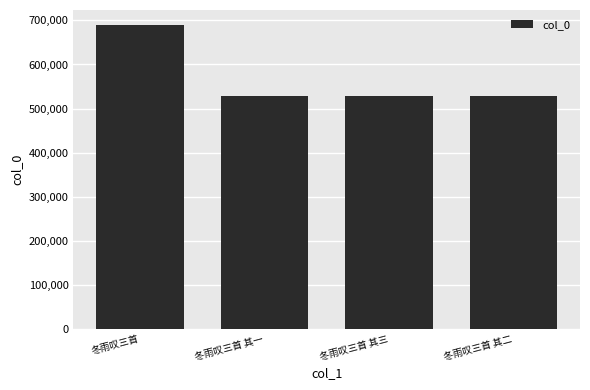

Is it true that the value at 冬雨叹三首 其三 is 944007?

False